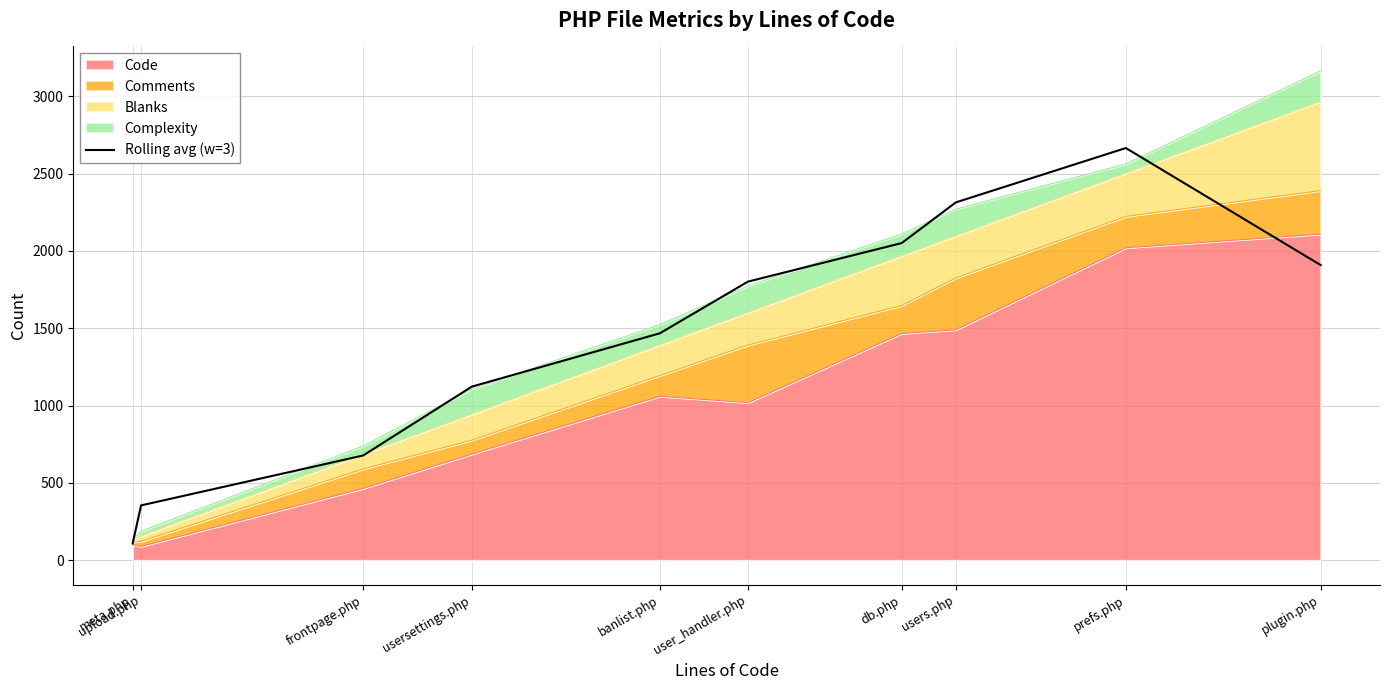

The value at db.php is 607.0. True or false?

False